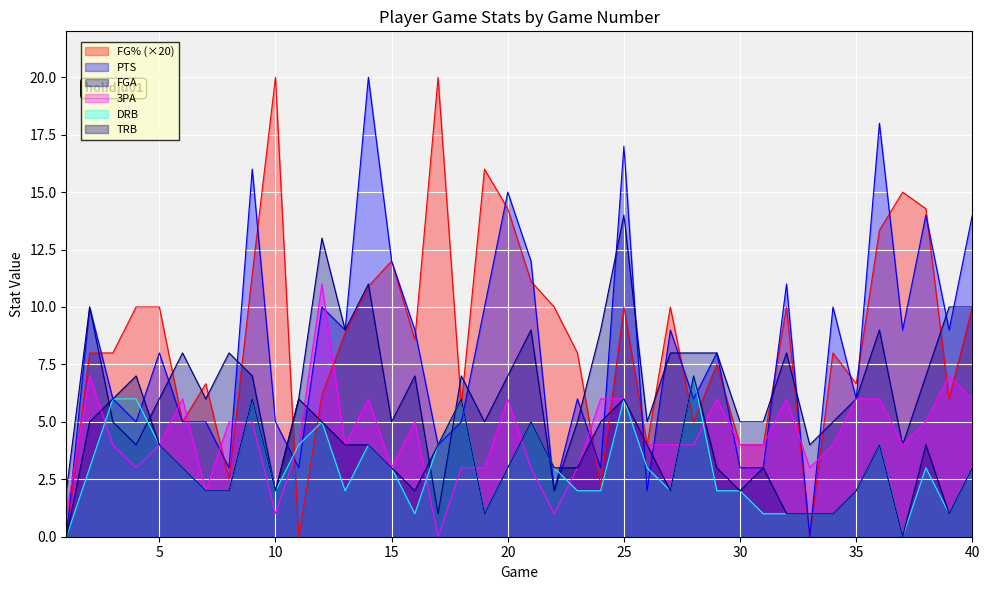

At which category does the chart reach its minimum across all series?

1